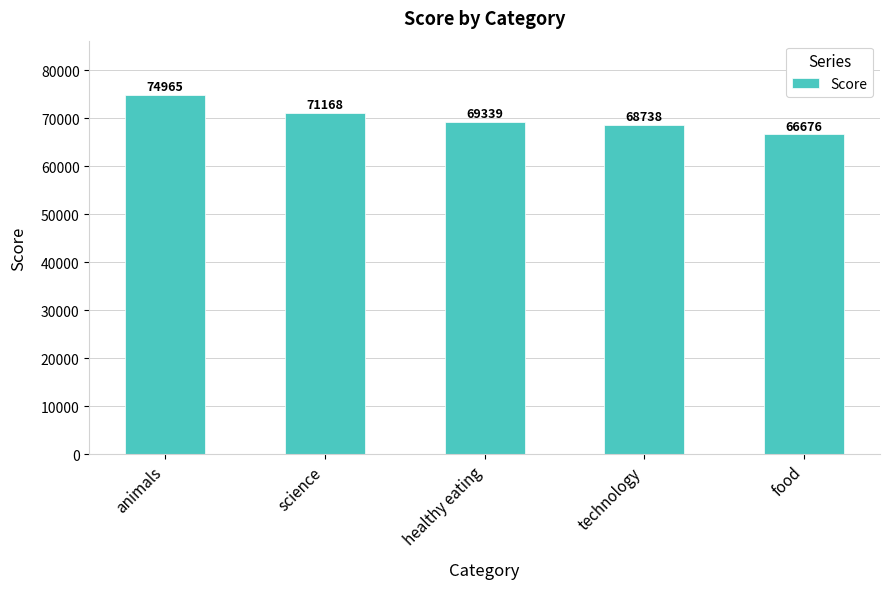

Approximately how many times larger is the value at healthy eating compared to food?

1.0